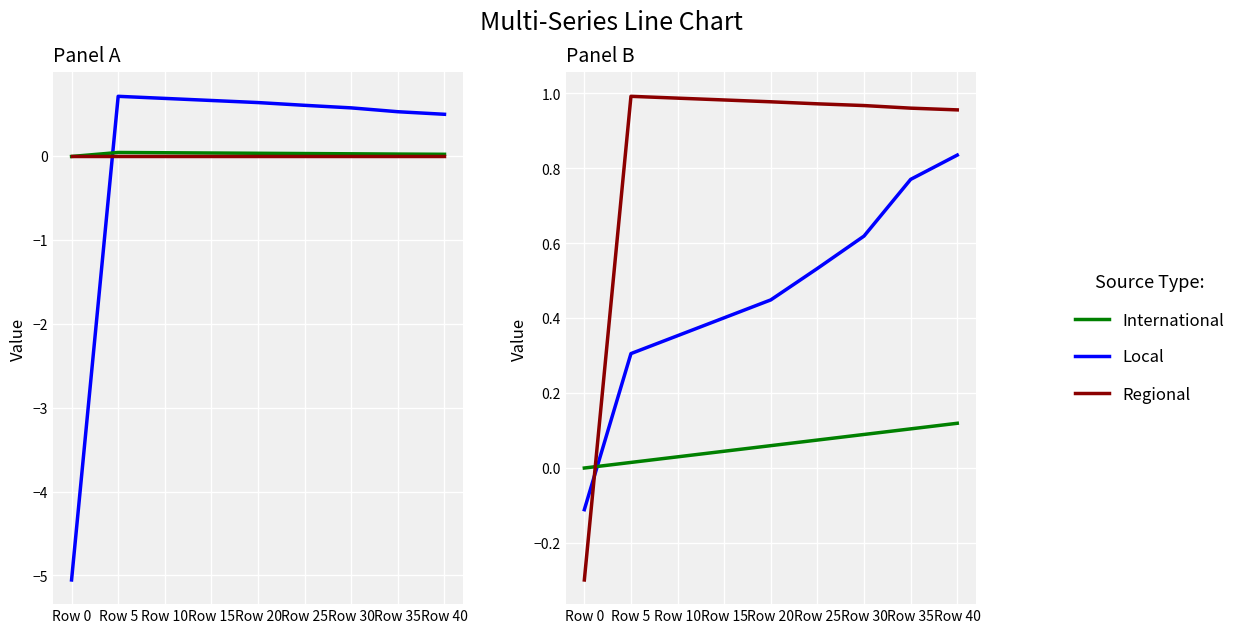

Rank the categories by International value from lowest to highest.

Row 0, Row 5, Row 10, Row 15, Row 20, Row 25, Row 30, Row 35, Row 40